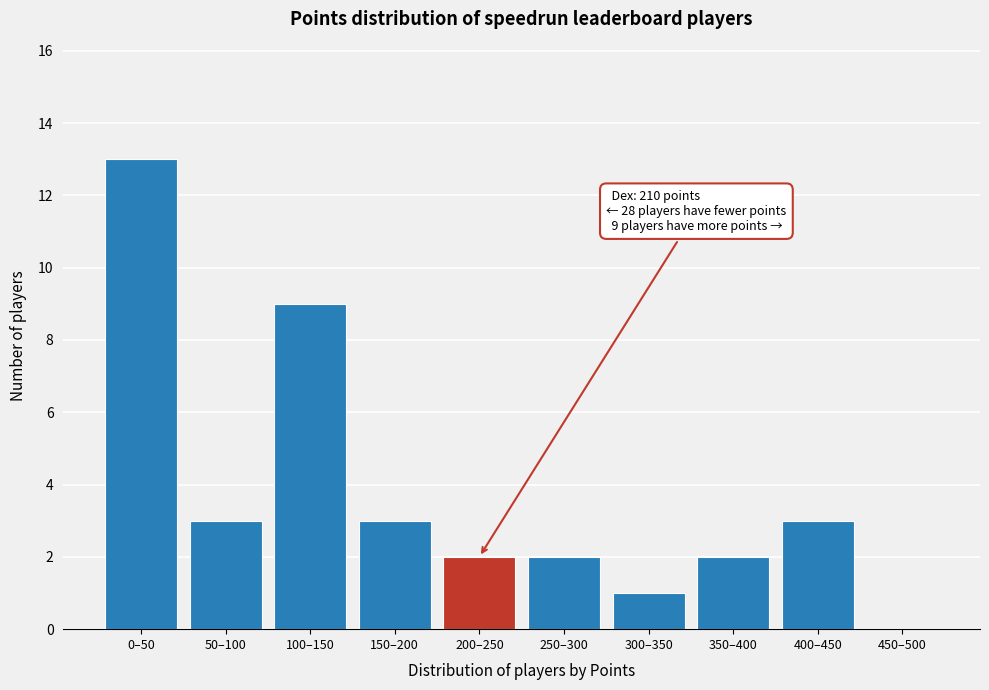

Reading left to right, list all the values displayed in this chart.

0–50=13	50–100=3	100–150=9	150–200=3	200–250=2	250–300=2	300–350=1	350–400=2	400–450=3	450–500=0